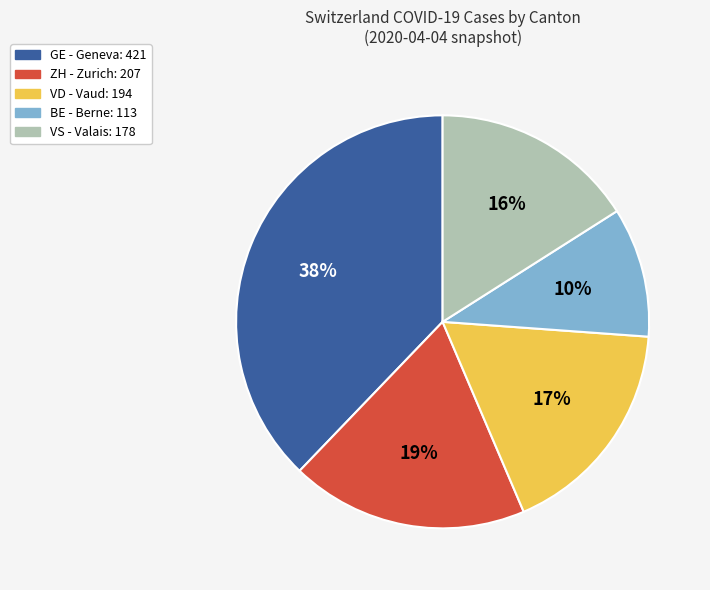

To the nearest percent, what is the difference between the largest and smallest slice percentages?

28%